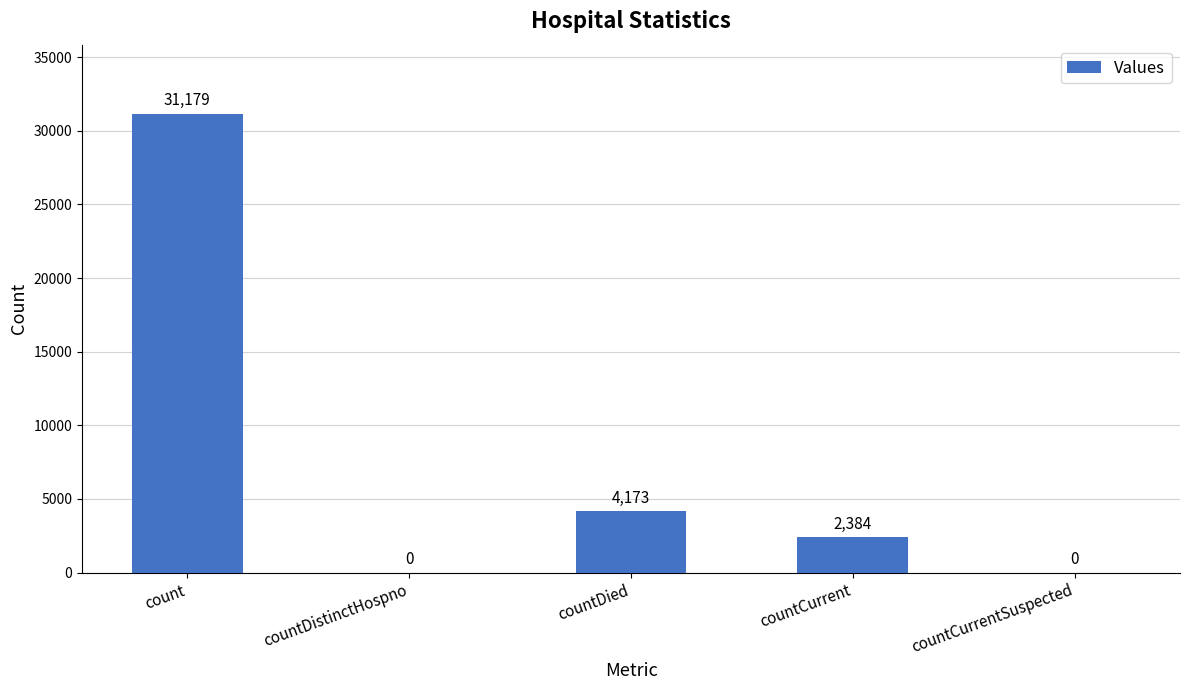

Where is the data nearest to the value 15589?

countDied